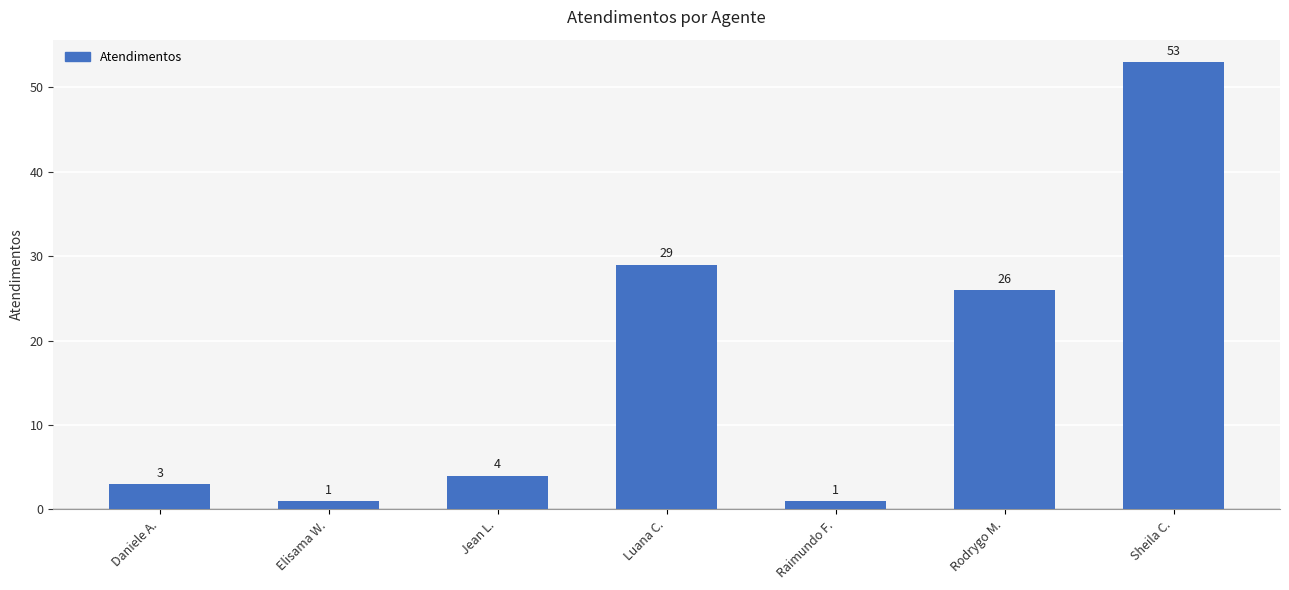

What is the maximum value shown in the chart?

53